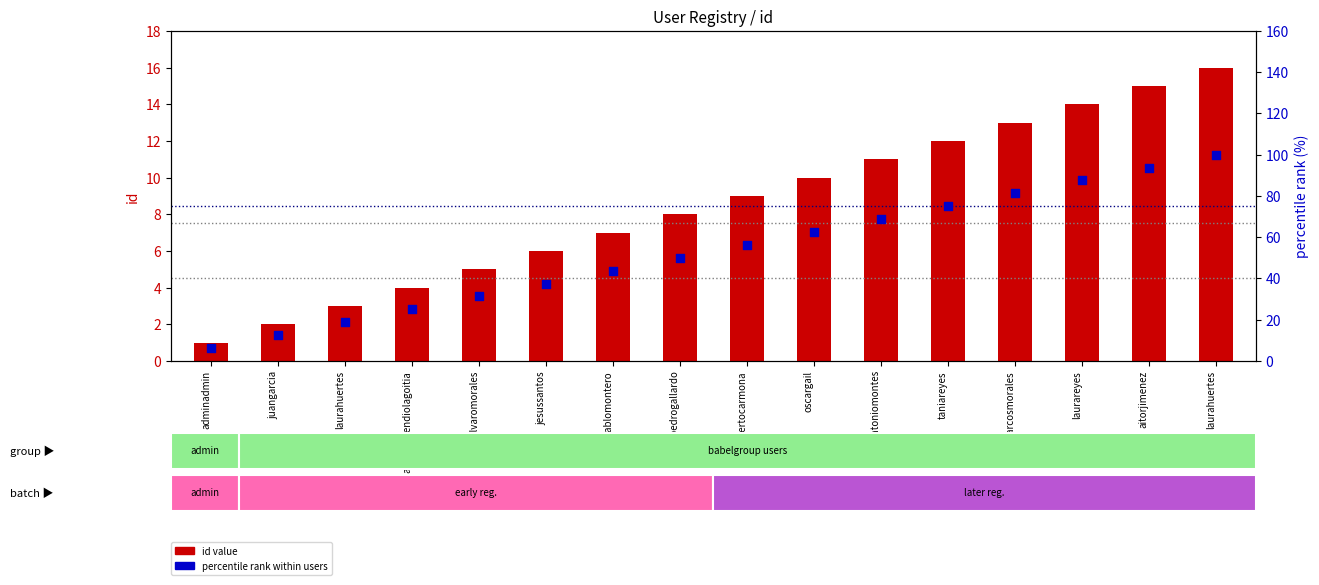

Which series has the largest Y range (max minus min)?

percentile rank within users